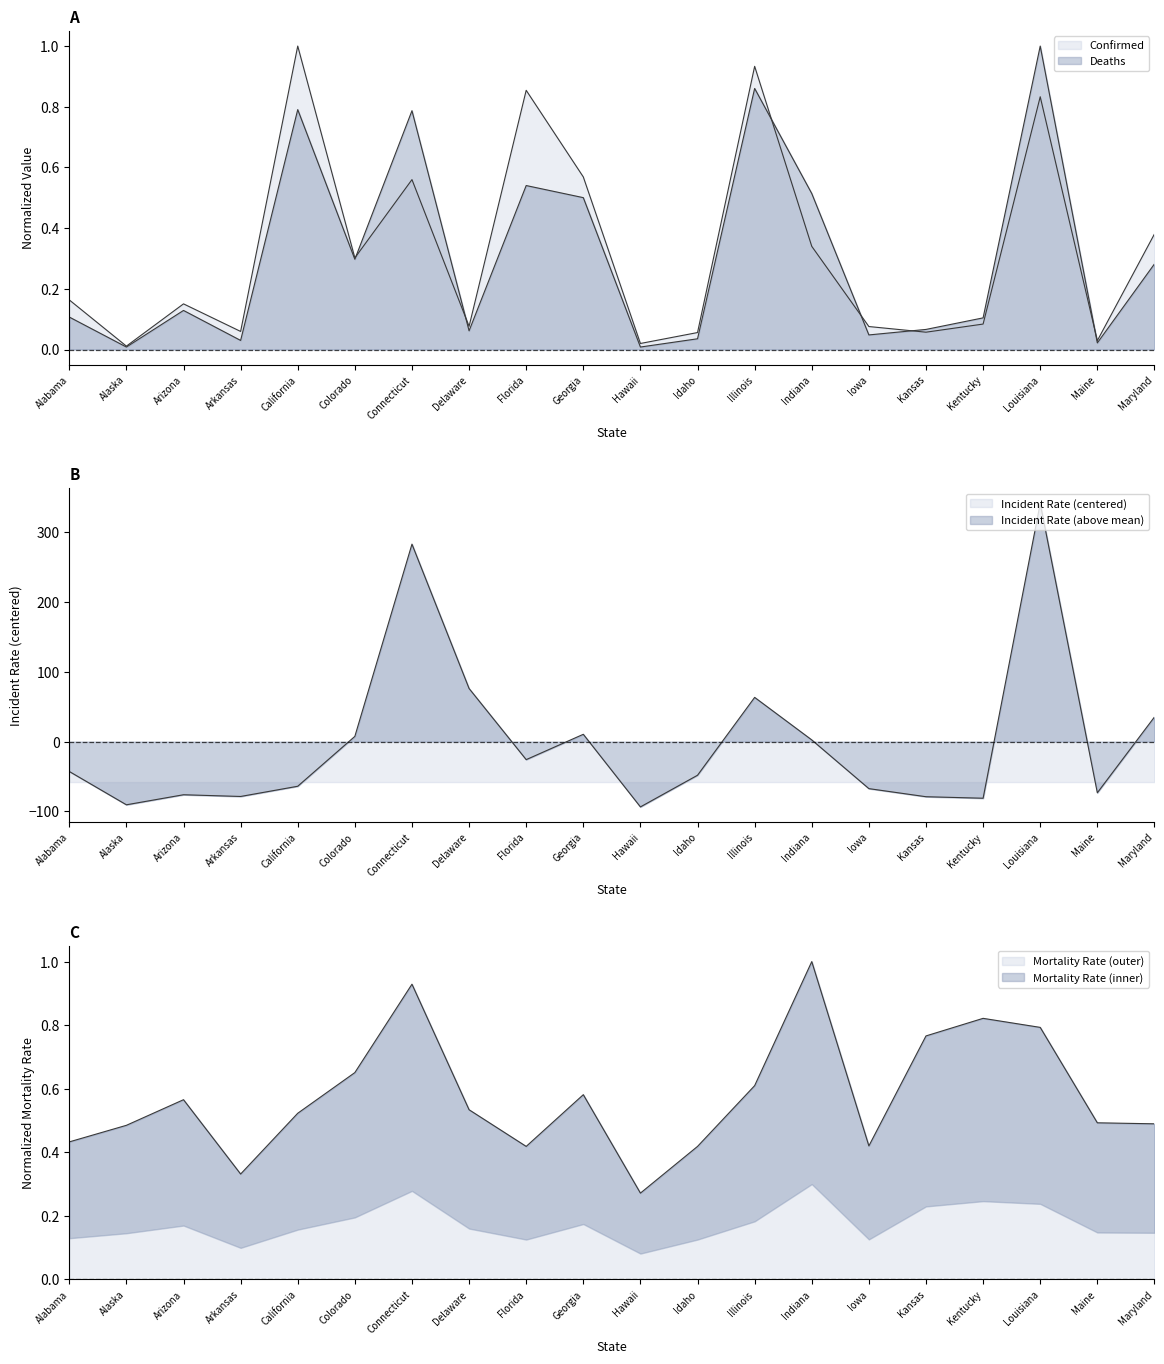

Read the Deaths value at Georgia.

0.5